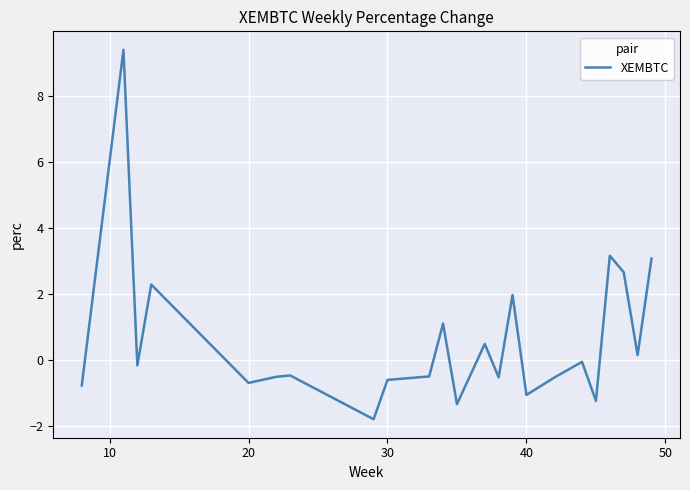

What is the minimum value shown in the chart?

-1.8